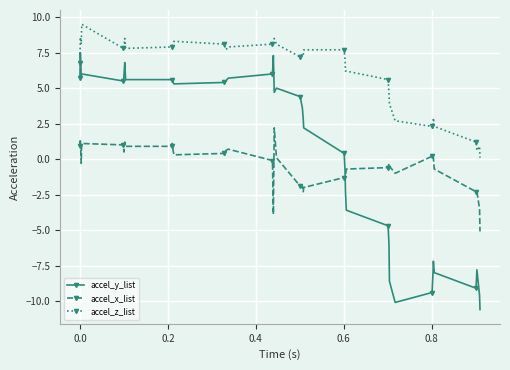

True or false: accel_x_list and accel_z_list intersect in this chart.

False